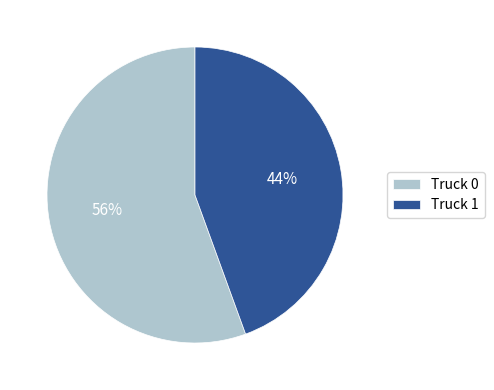

The Truck 1 slice represents 30% of the pie. True or false?

False